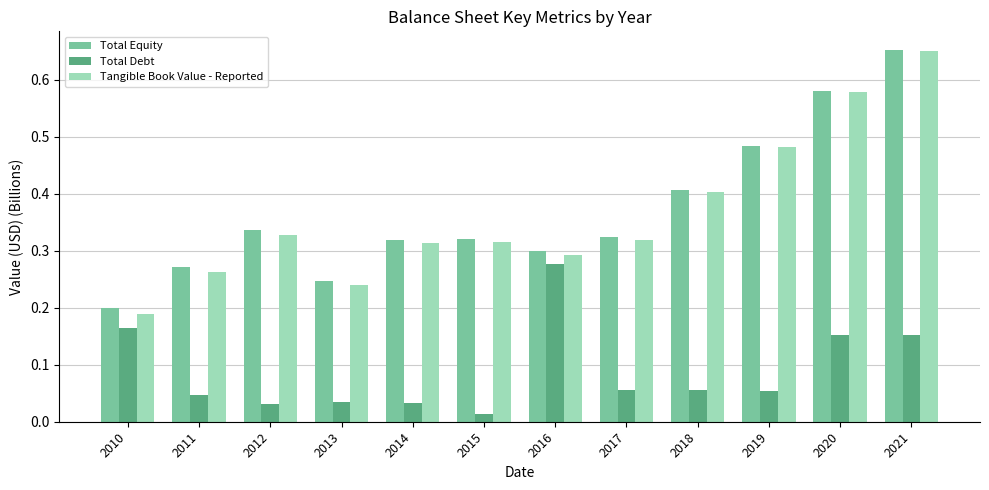

At which category does the chart reach its peak across all series?

2021